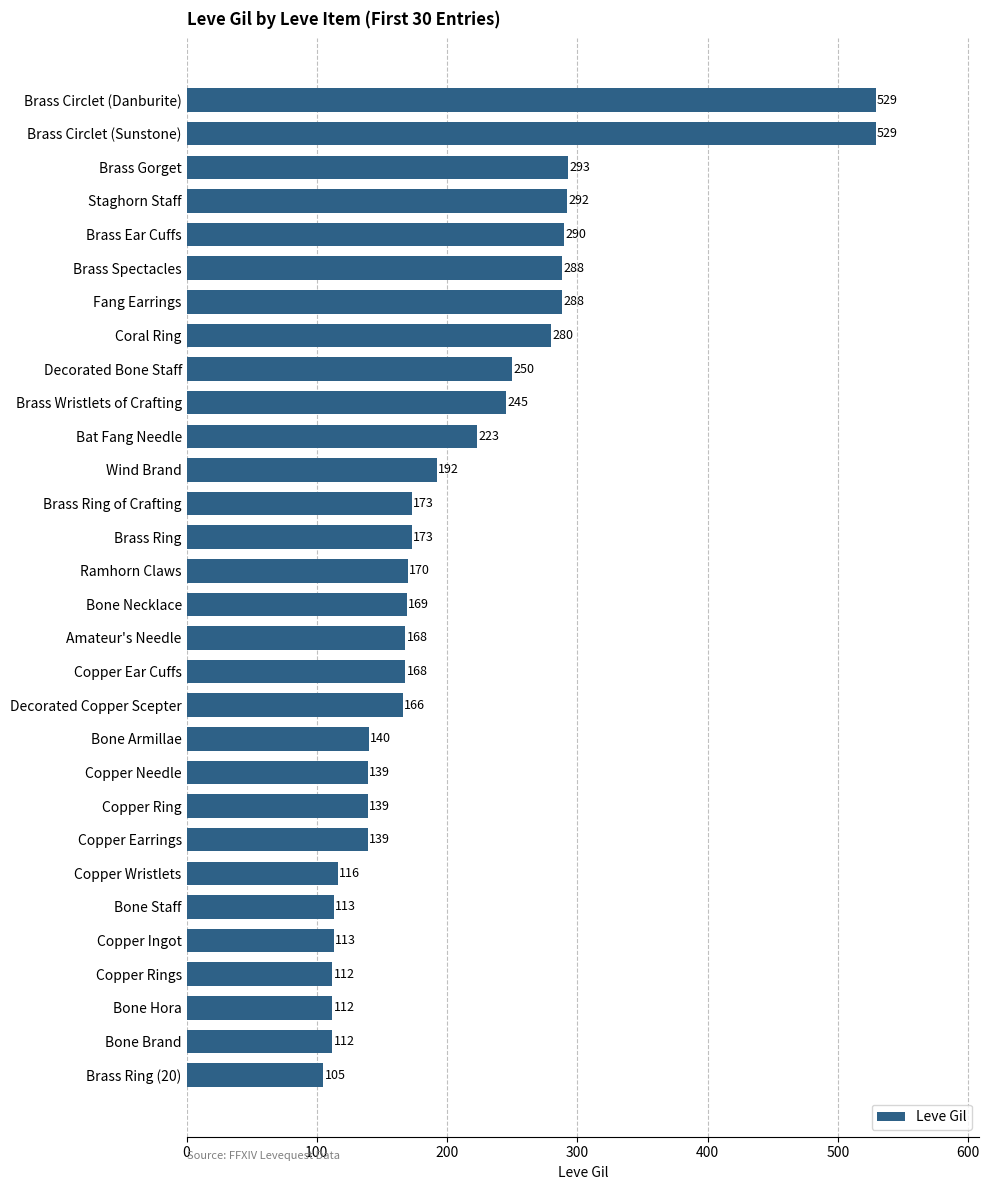

What is the difference between the values at Decorated Copper Scepter and Copper Rings?

54